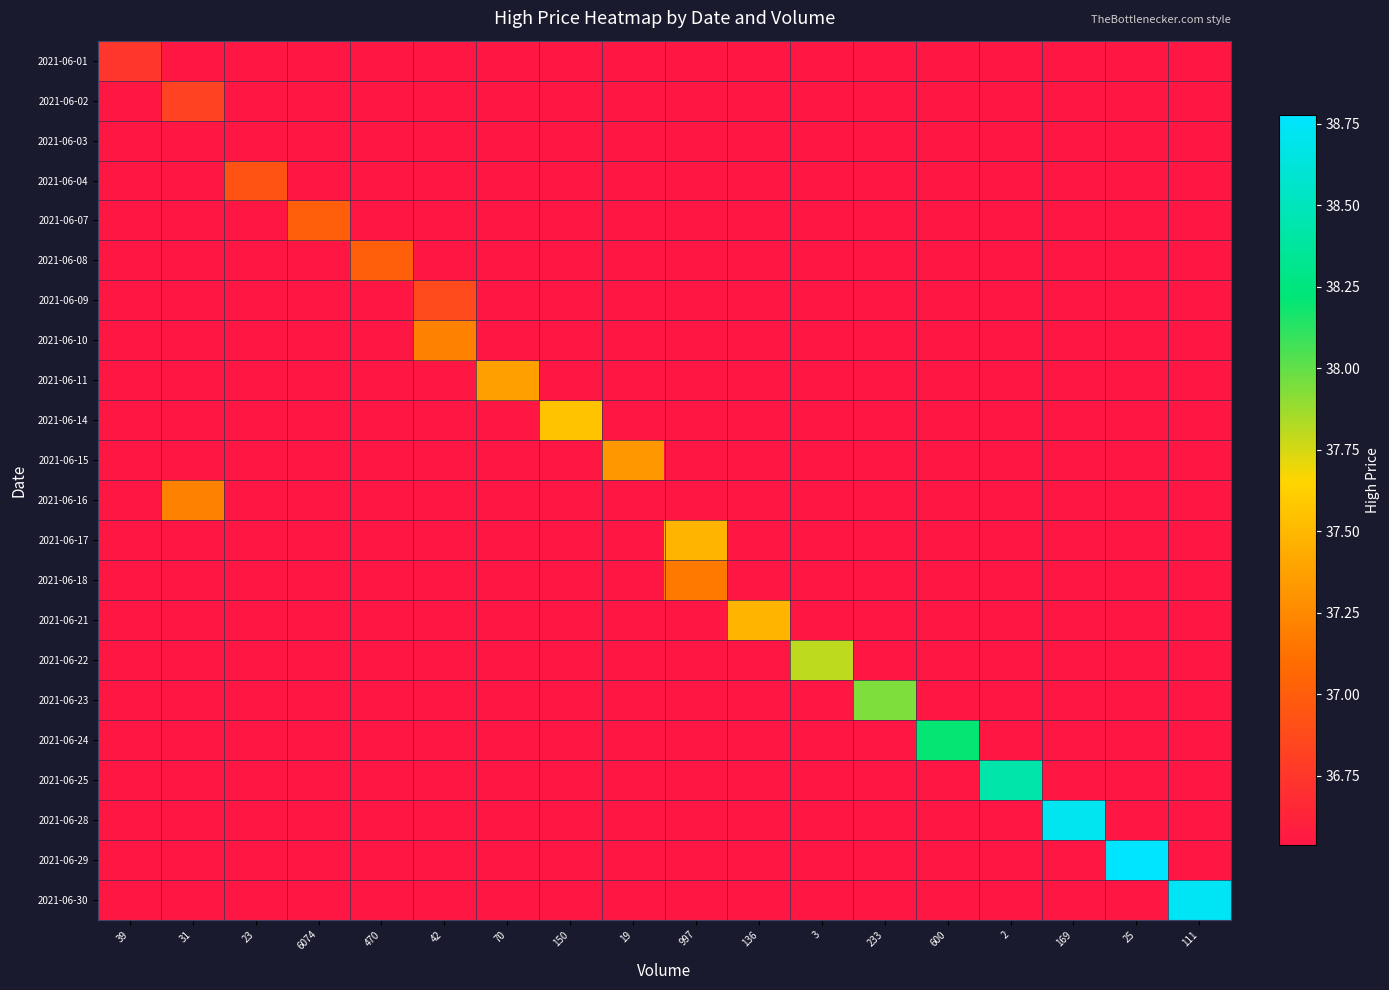

Which has a higher value, 6074 or 19?

6074